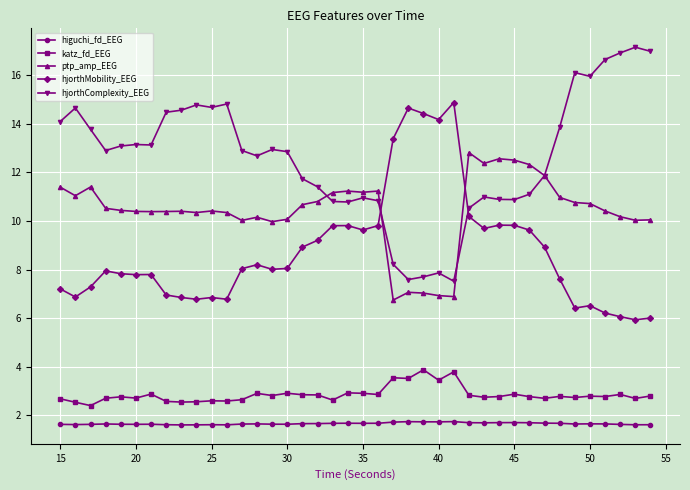

Count the number of categories in the chart.

40